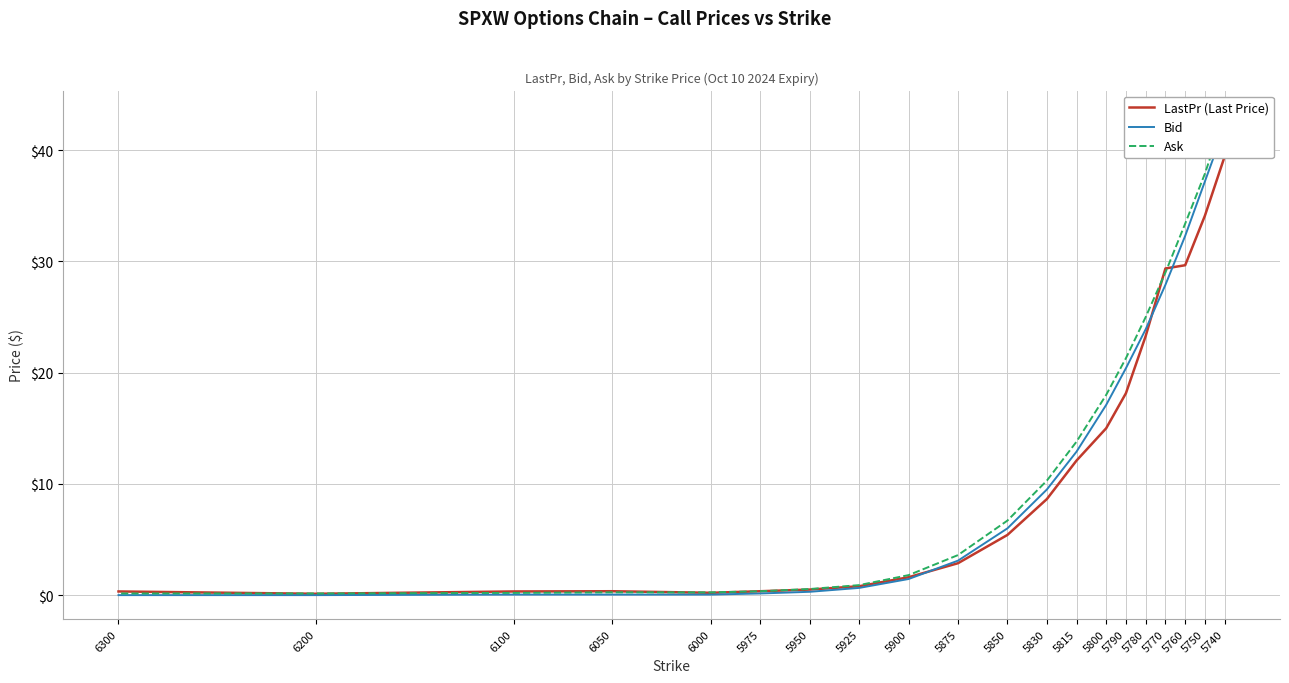

List the series in order of their overall mean, highest first.

Ask, Bid, LastPr (Last Price)